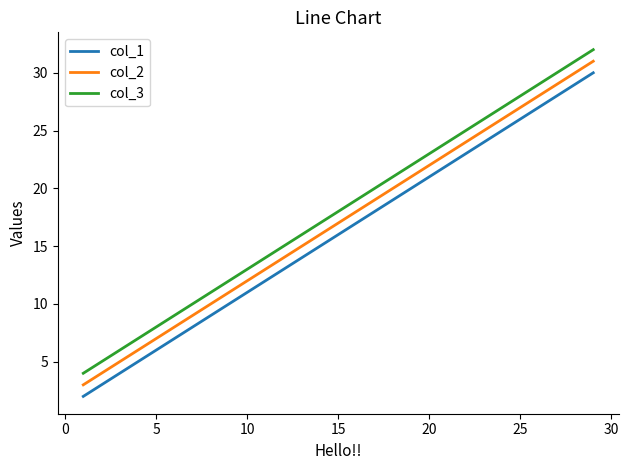

True or false: col_2 and col_3 cross at least once.

False